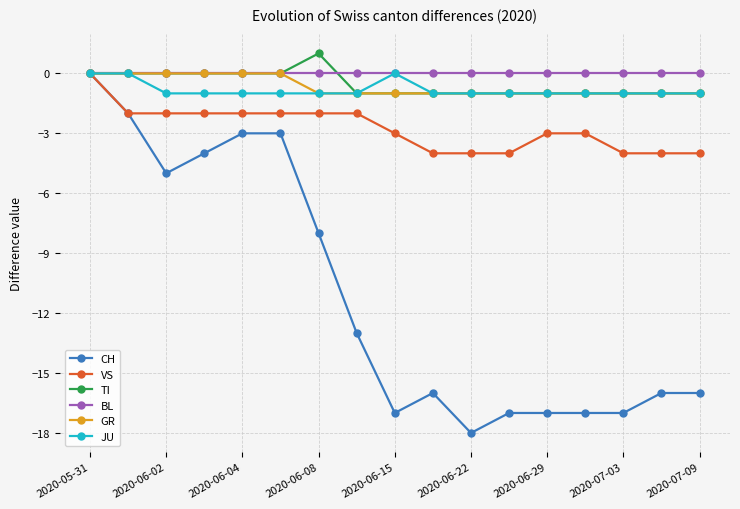

What is the value of the TI point at the 12th from the left?

-1